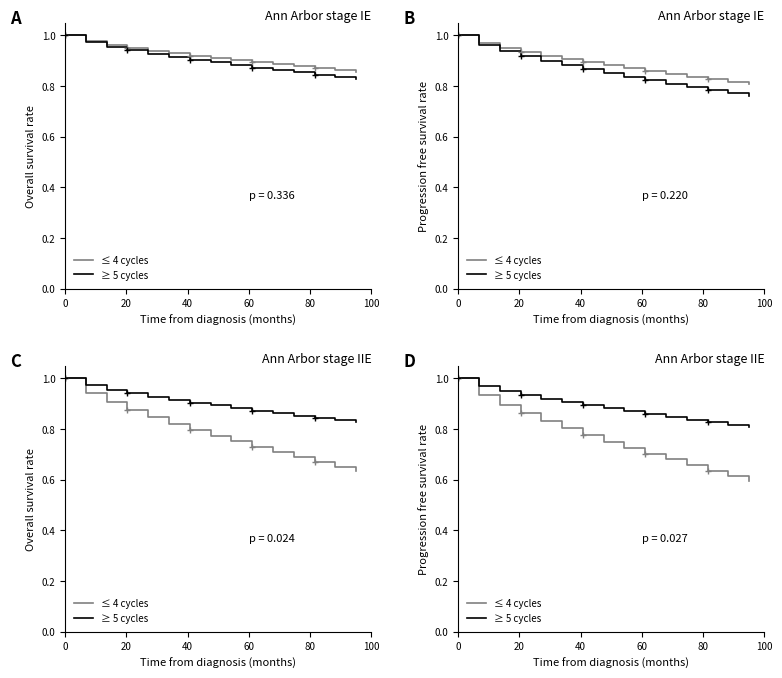

Is it true that ≤ 4 cycles equals 0.8 at 80?

True